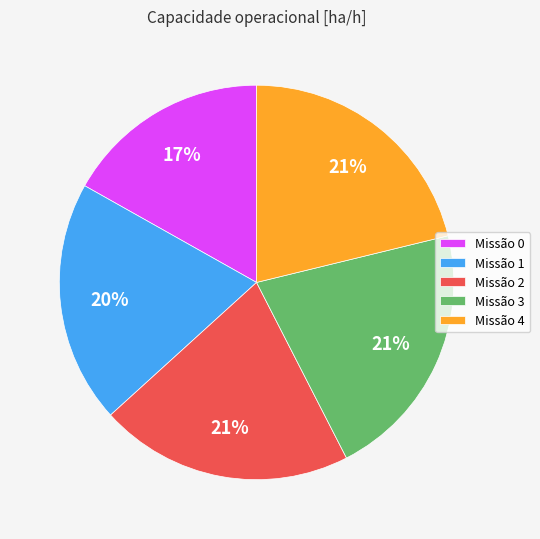

Approximately how many times larger is the value at Missão 4 compared to Missão 2?

1.0